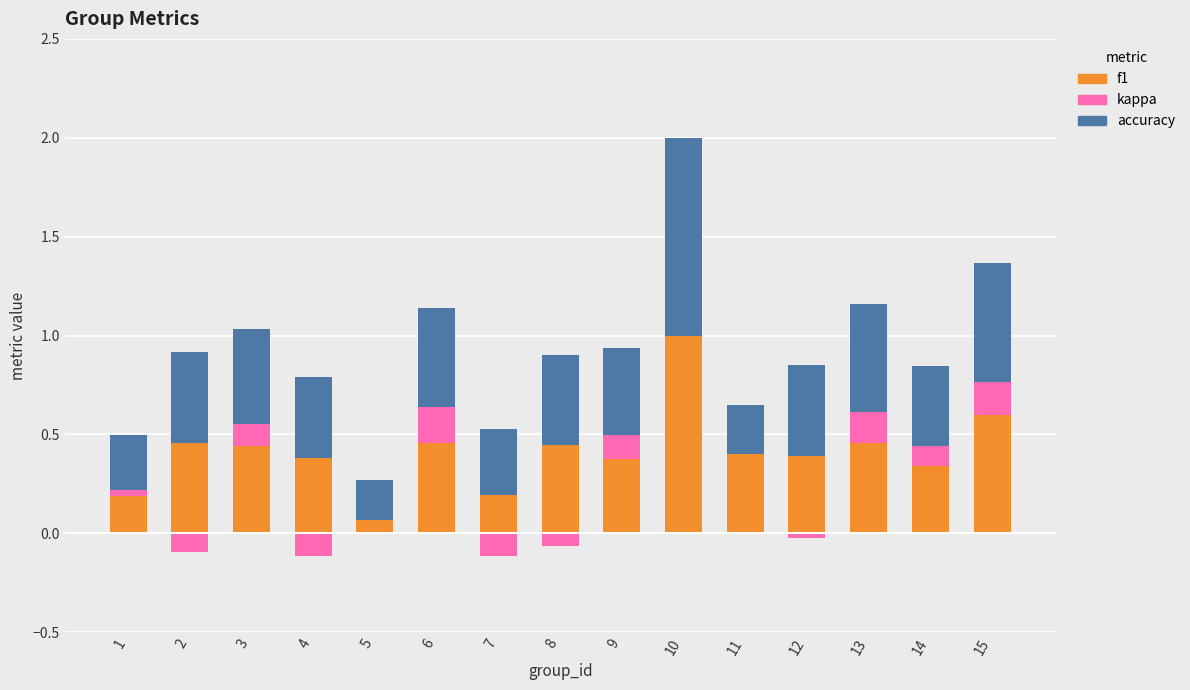

At which category is the sum across all series the highest?

10